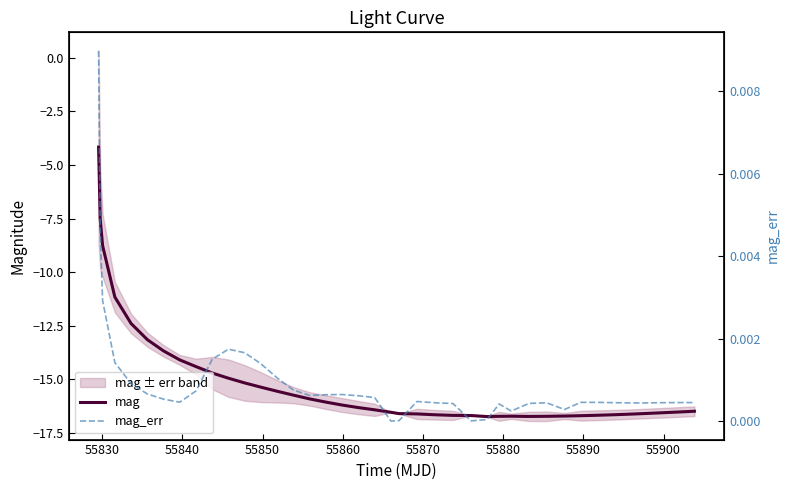

Is it true that mag_err equals 0.0 at 27?

False